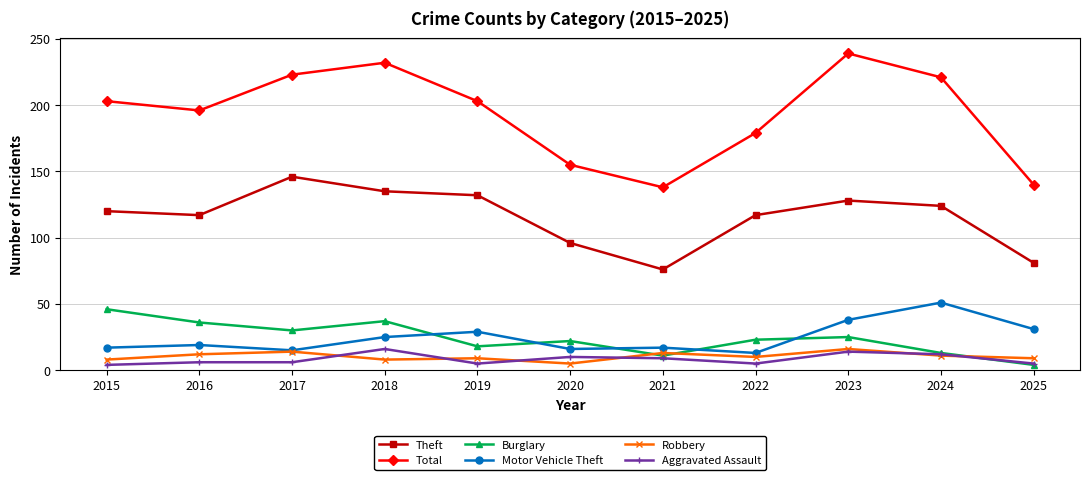

At how many categories does at least one series exceed 77?

11